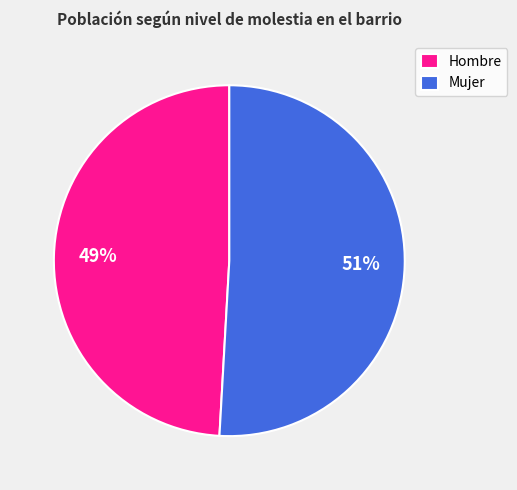

The Hombre slice represents 49% of the pie. True or false?

True